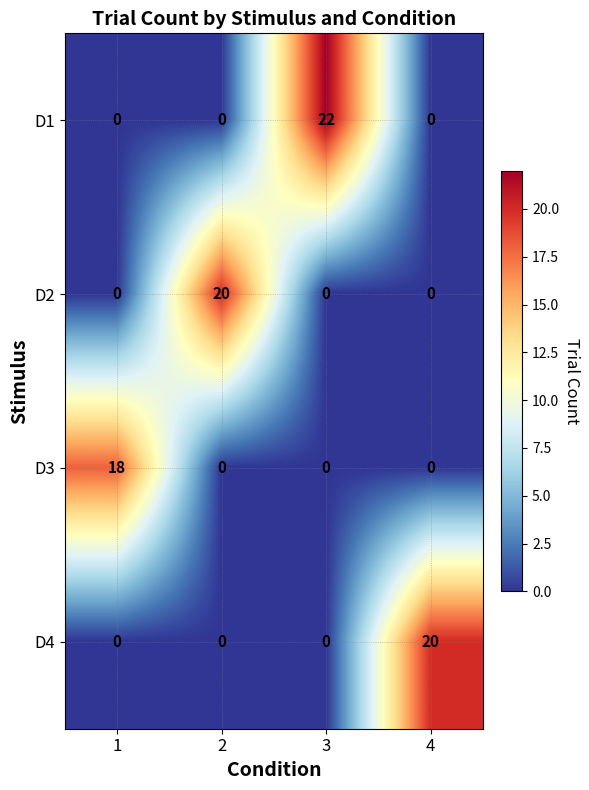

What is the sum of all D1 values?

22